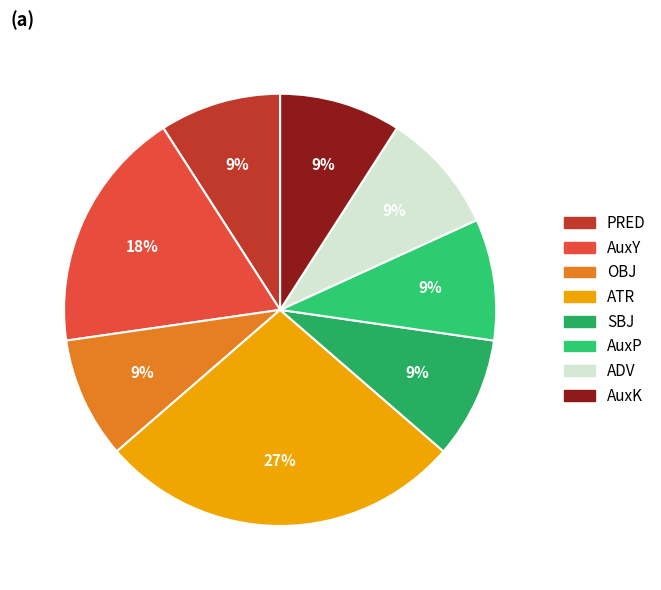

How many segments does this pie chart have?

8